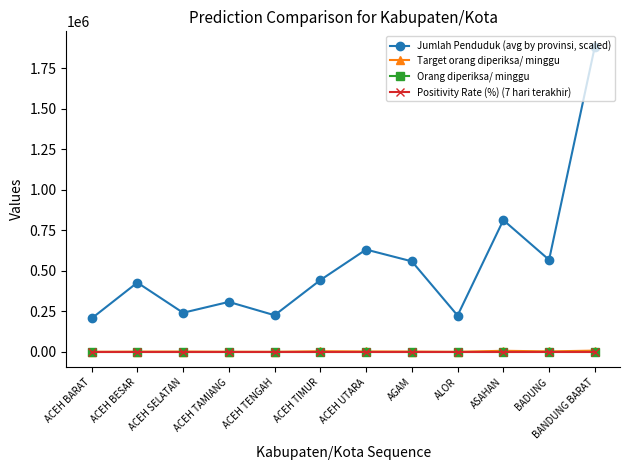

Rank the series by their maximum value, from lowest to highest.

Positivity Rate (%) (7 hari terakhir), Orang diperiksa/ minggu, Target orang diperiksa/ minggu, Jumlah Penduduk (avg by provinsi, scaled)